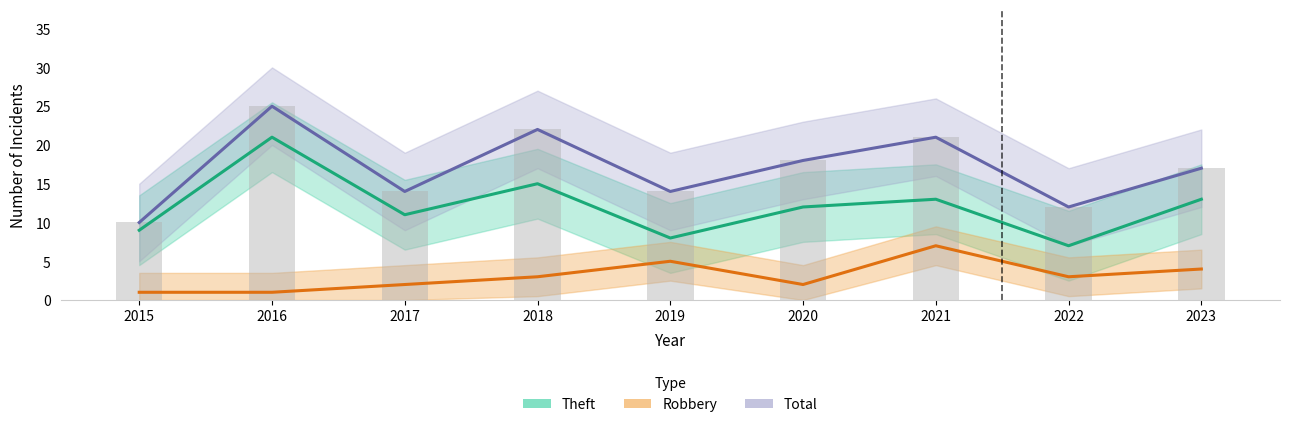

Is it true that Robbery equals 7 at 2021?

True